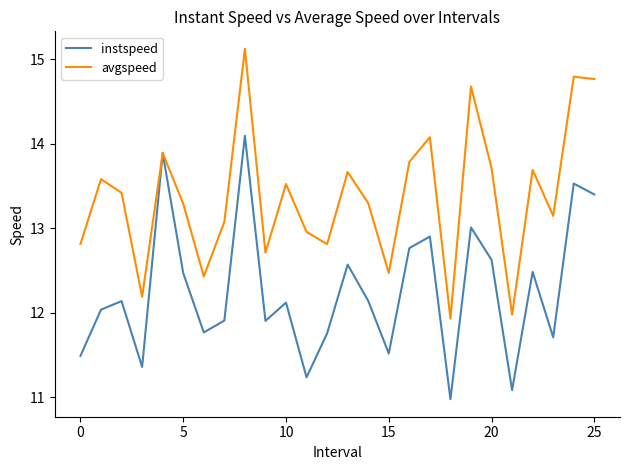

Which series has the largest total across all categories?

avgspeed